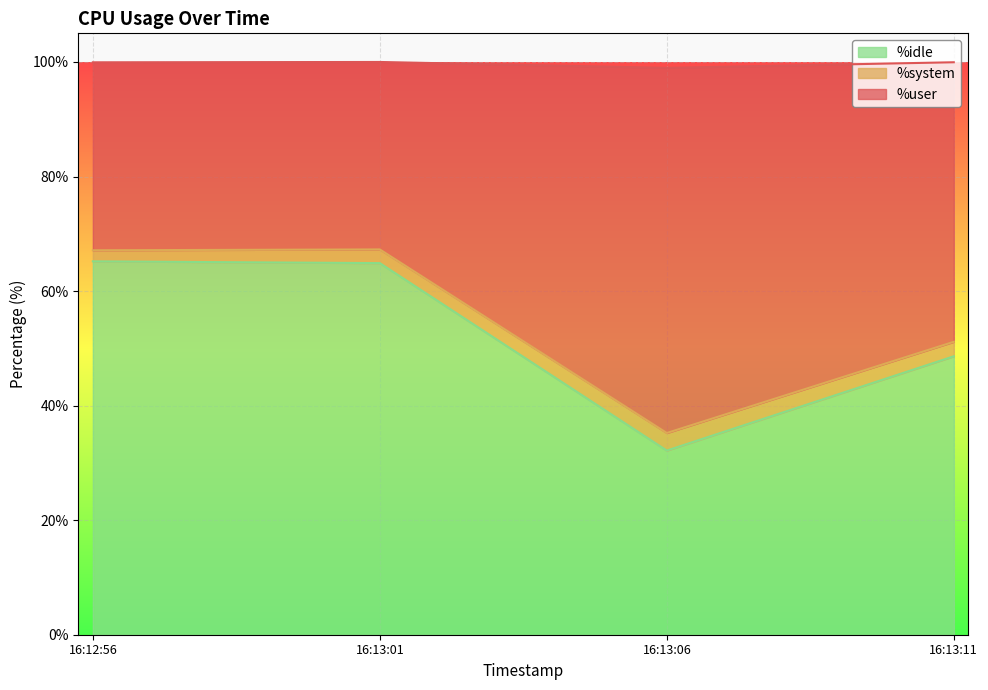

True or false: %idle has a value of 92.6 at 16:12:56.

False